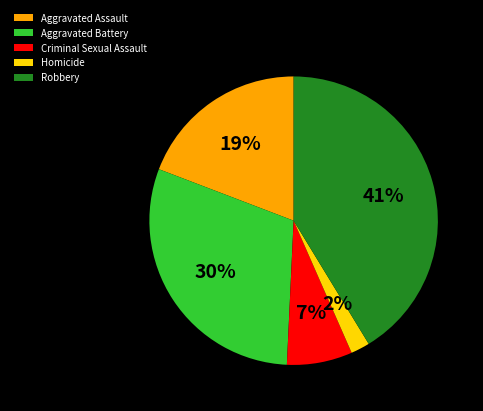

What is the smallest slice in the pie chart?

Homicide